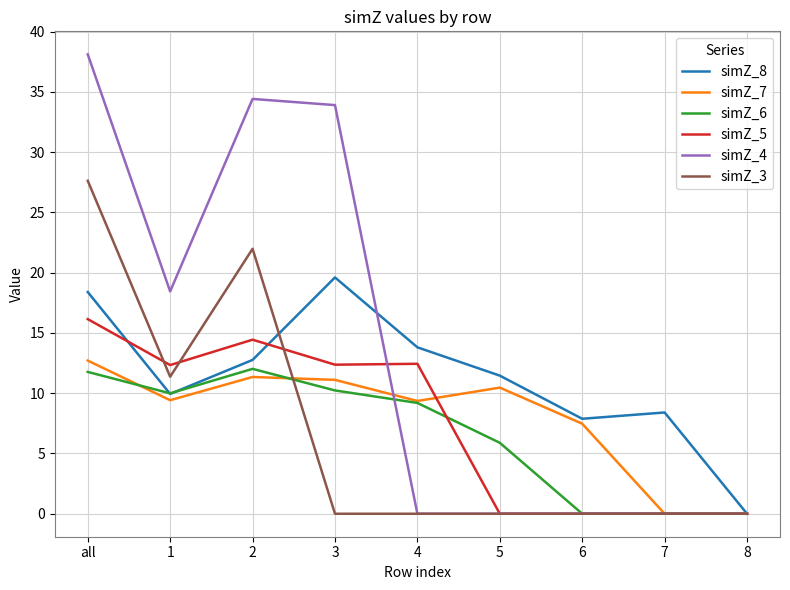

Which series has the widest spread of values?

simZ_4